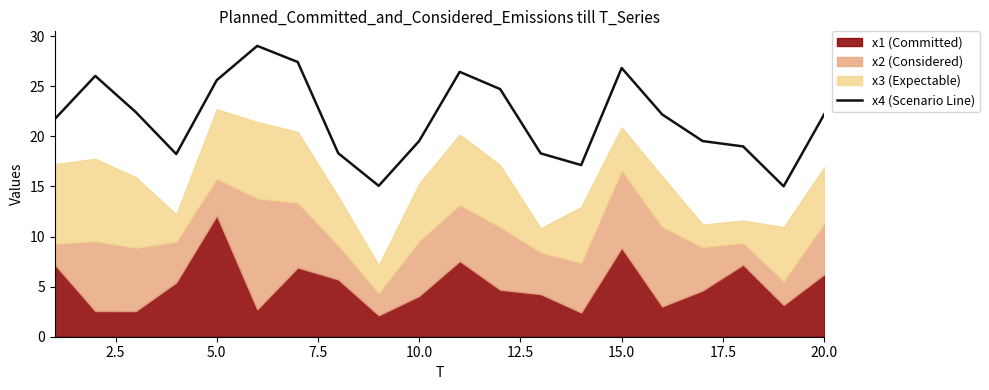

What is the maximum value shown in the chart?

29.0